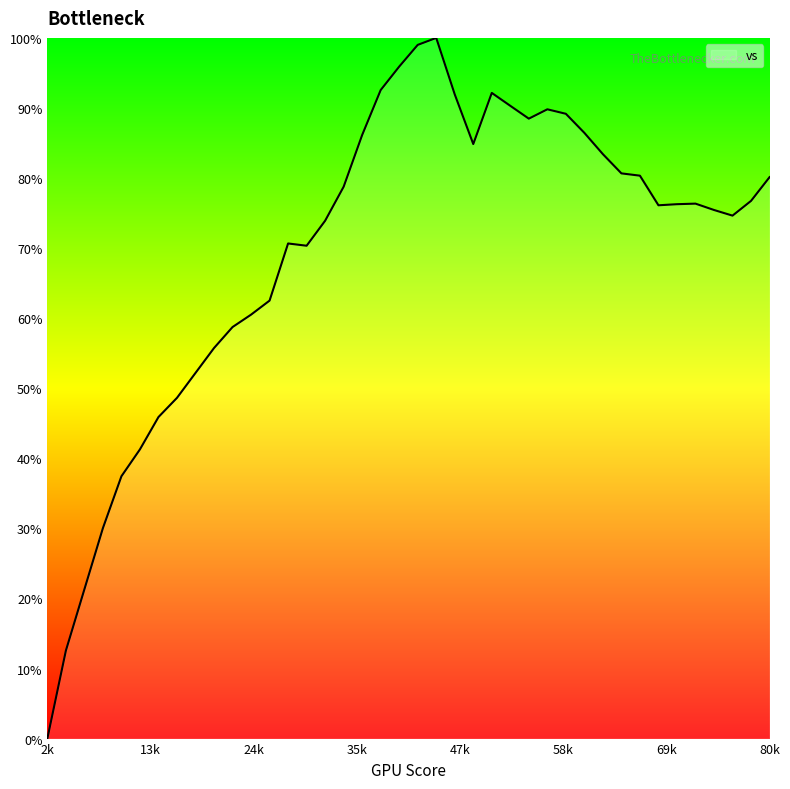

What is the difference between the maximum and minimum values?

100.0